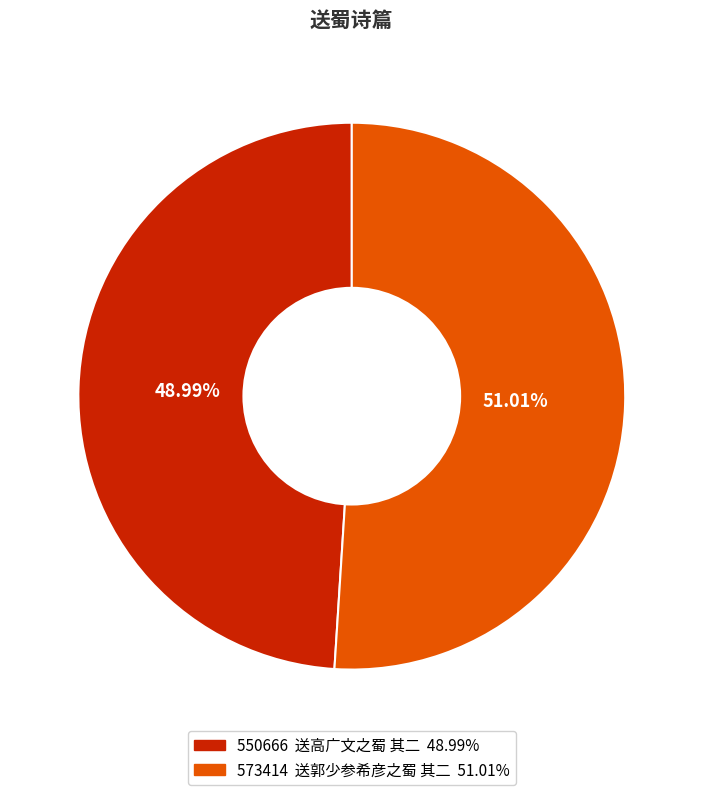

To the nearest percent, what is the difference between the largest and smallest slice percentages?

2%